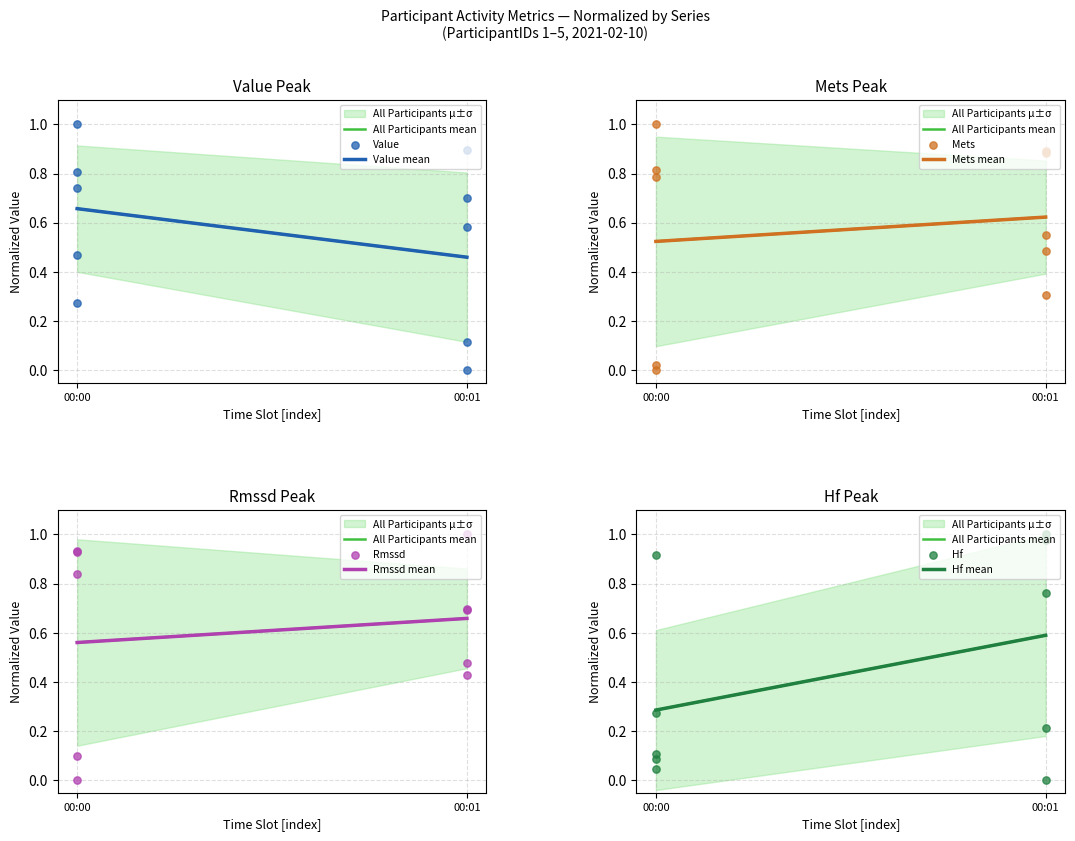

At how many categories does at least one series exceed 0?

2